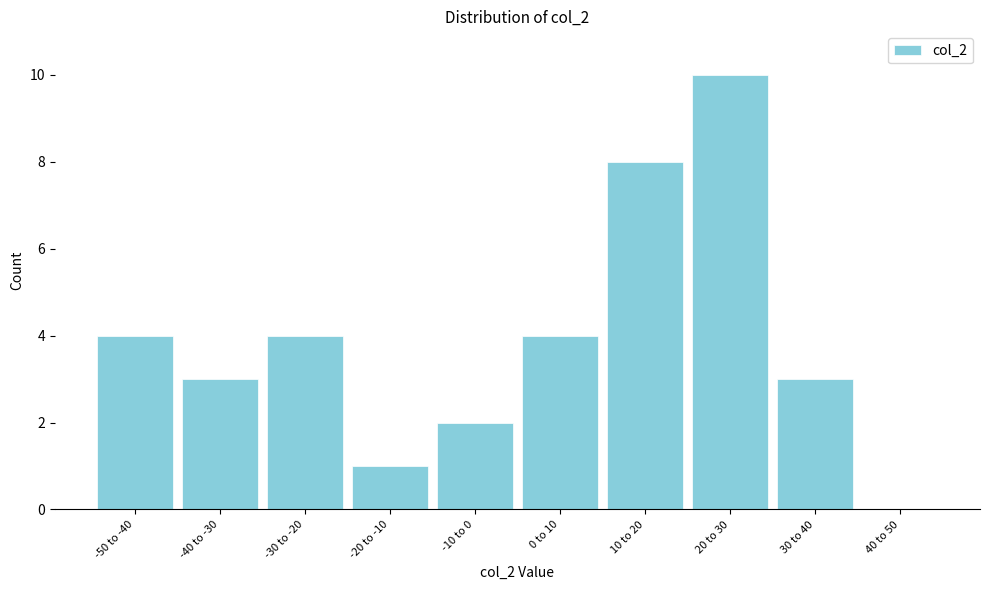

Reading left to right, what are all the values shown in this chart?

-50 to -40=4	-40 to -30=3	-30 to -20=4	-20 to -10=1	-10 to 0=2	0 to 10=4	10 to 20=8	20 to 30=10	30 to 40=3	40 to 50=0